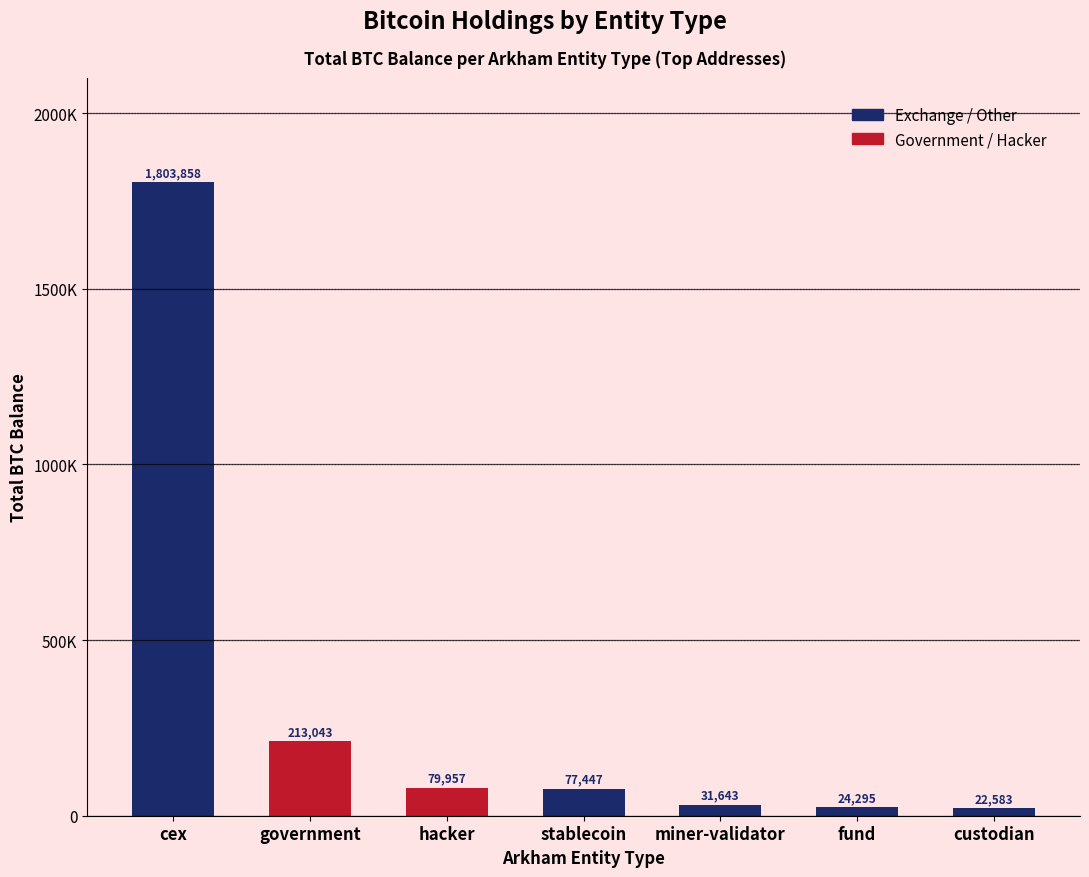

What is the sum of the values at miner-validator and fund?

55938.1